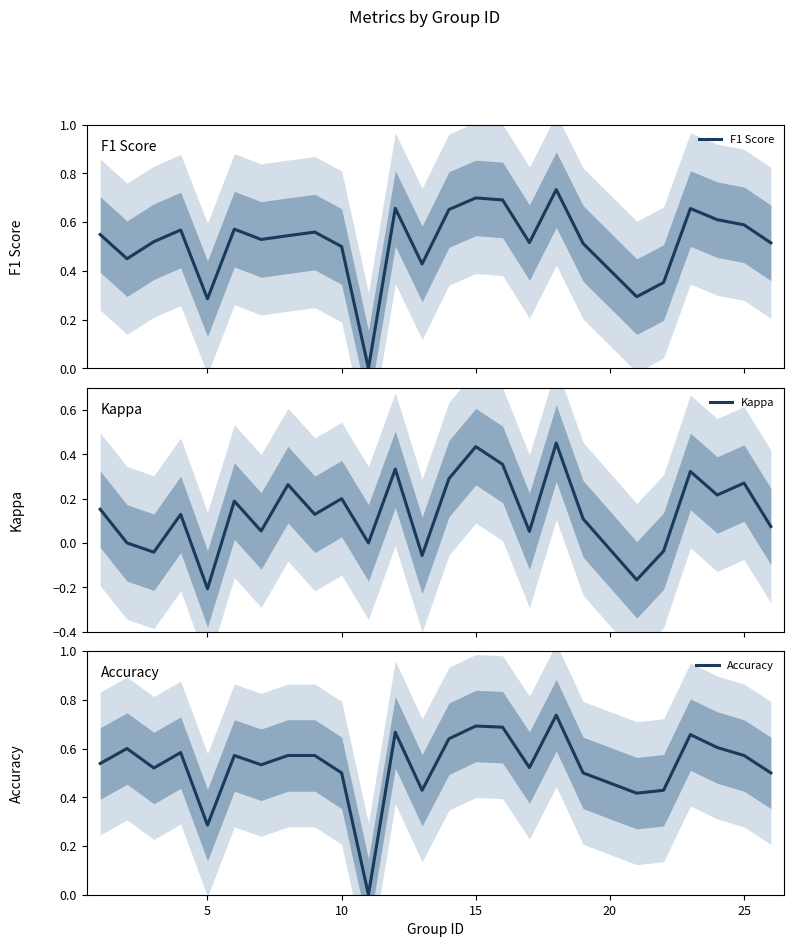

True or false: Accuracy has a value of 0.5 at 10.

True